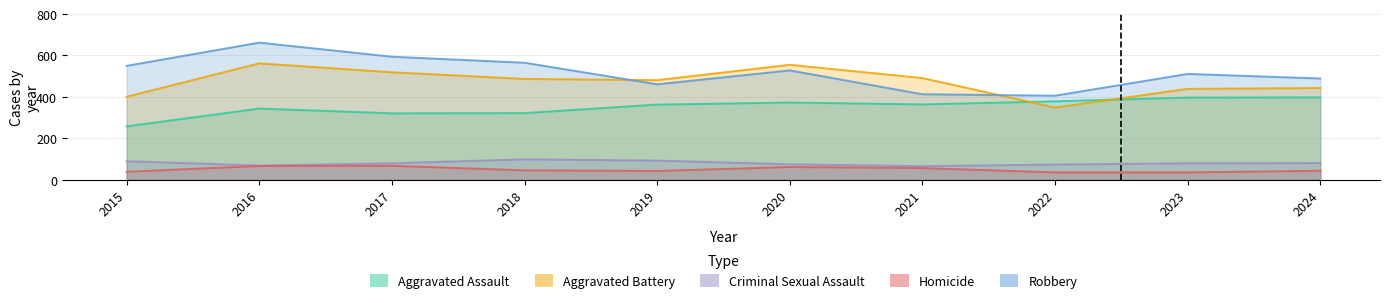

Which category has the lowest value in the Homicide series?

2022